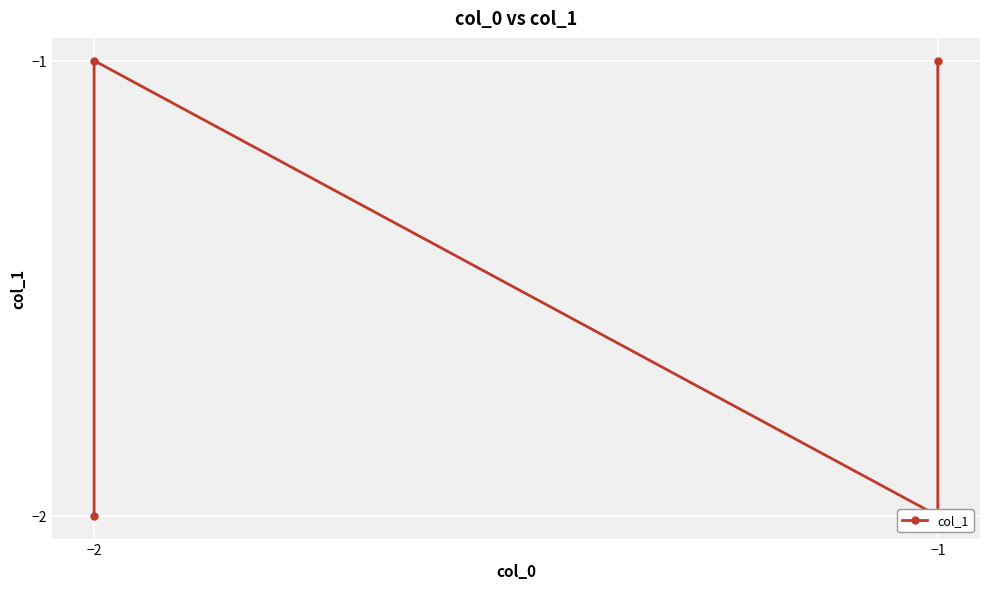

How many points are higher than both their immediate neighbors (excluding endpoints)?

1